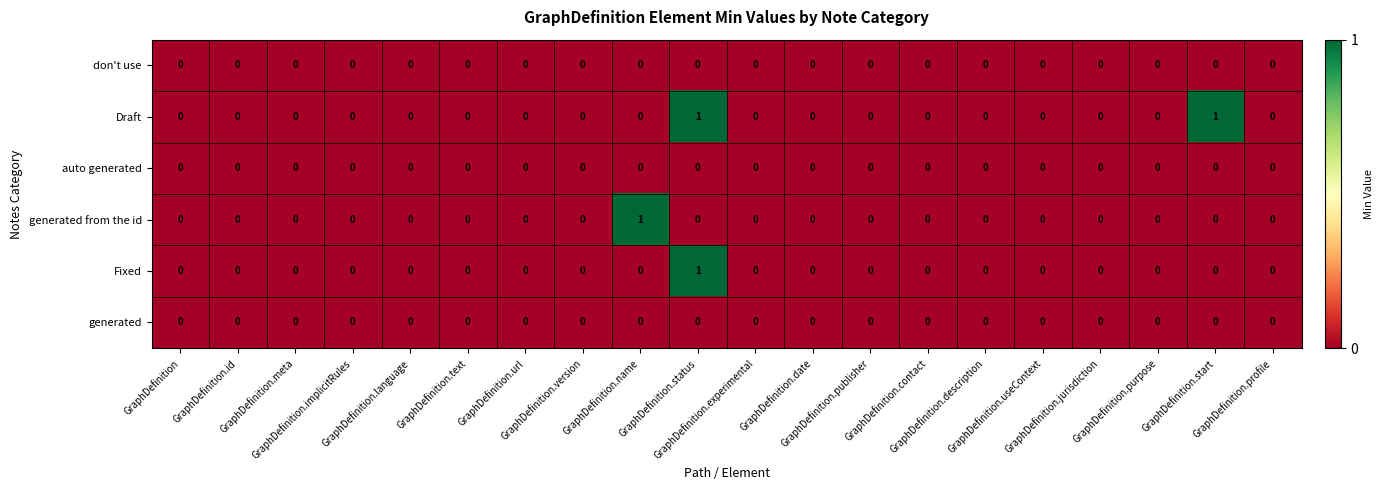

Which series has the largest total across all categories?

Draft